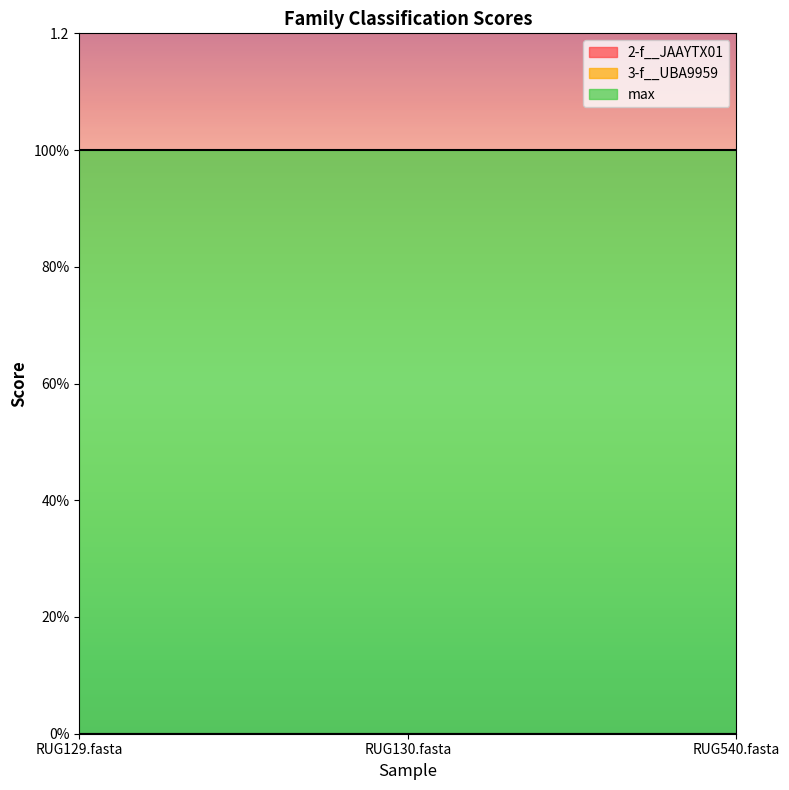

Rank the series by their maximum value, from highest to lowest.

max, 2-f__JAAYTX01, 3-f__UBA9959